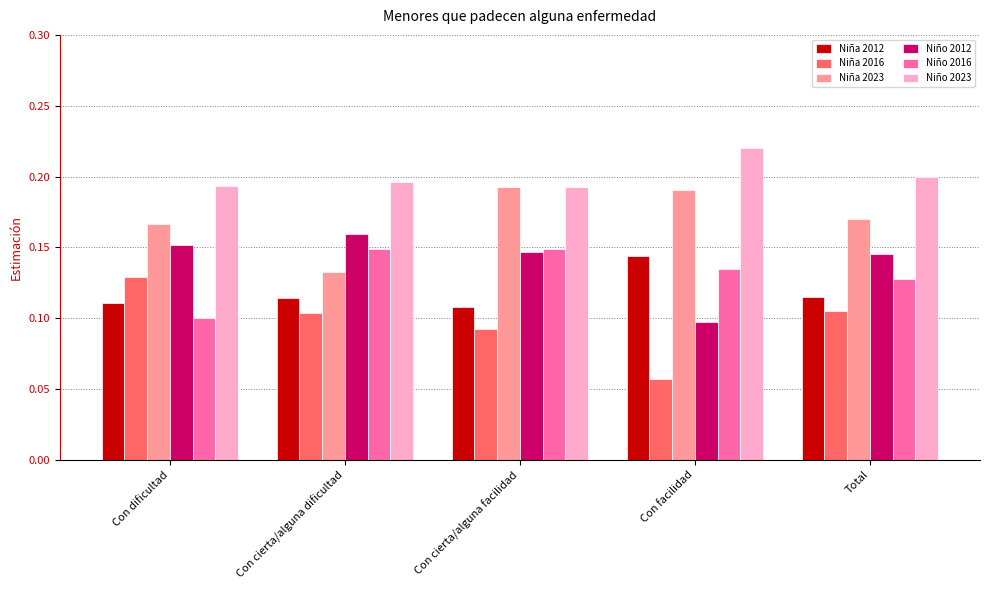

Which series changed the most between Con cierta/alguna facilidad and Con facilidad?

Niño 2012